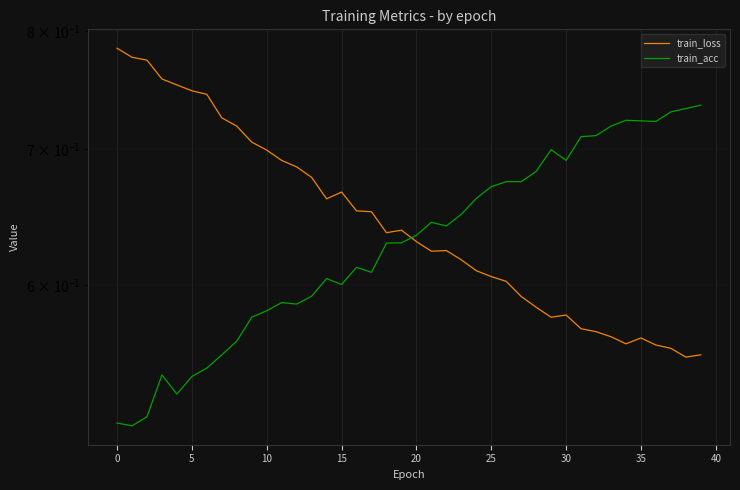

What is the highest value of the train_acc series?

0.7